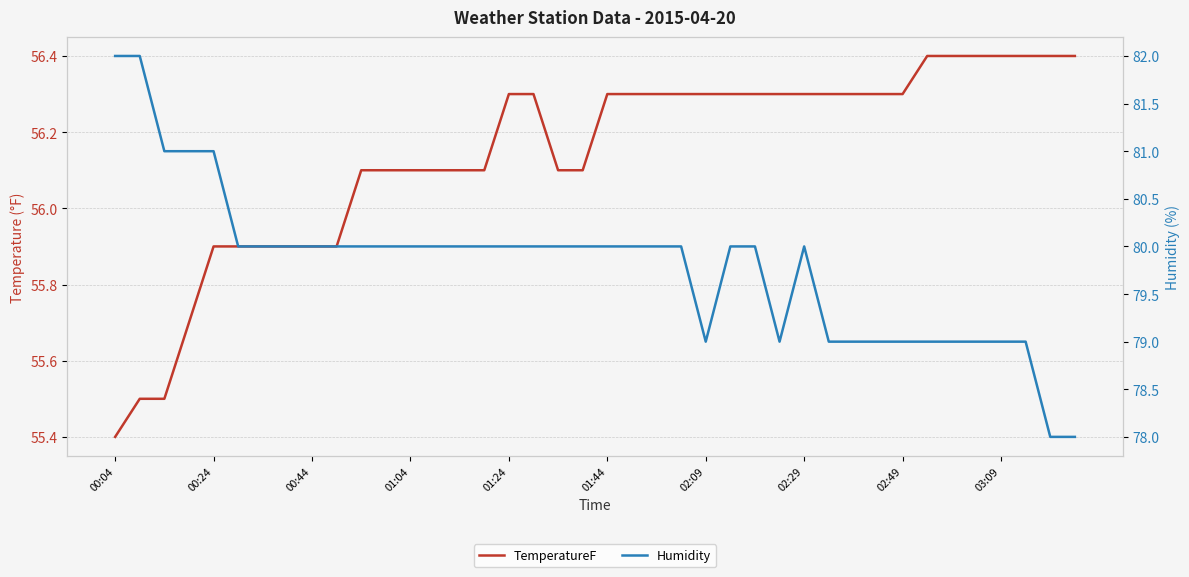

In Humidity, how many points are lower than both neighbors (excluding endpoints)?

2